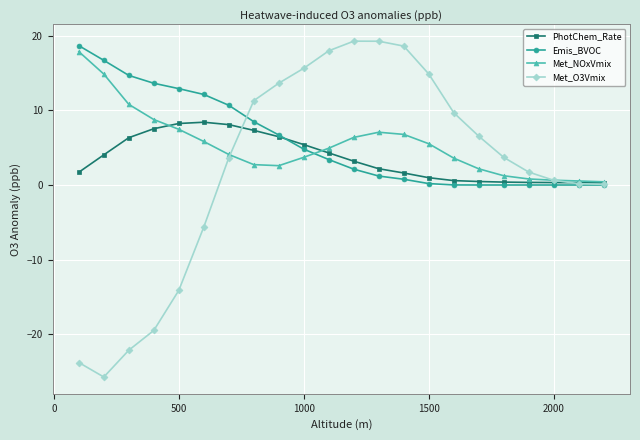

How many values in the PhotChem_Rate series are below 3?

11